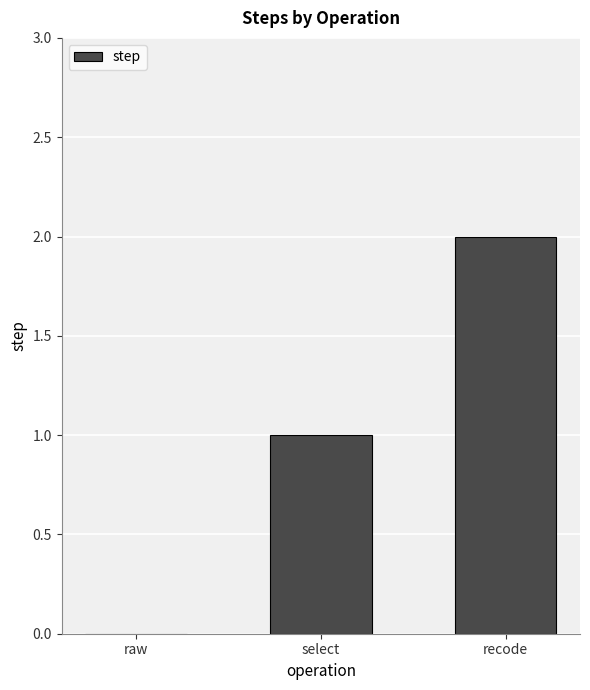

At which category does the chart reach its peak across all series?

recode